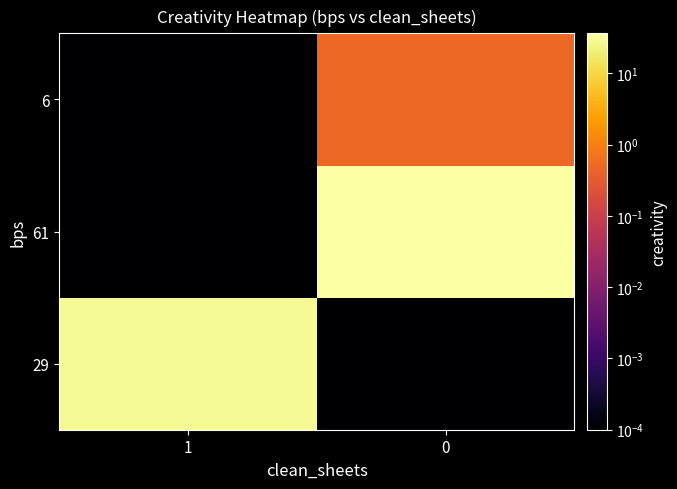

What is the difference between the highest and lowest values at 0?

36.6